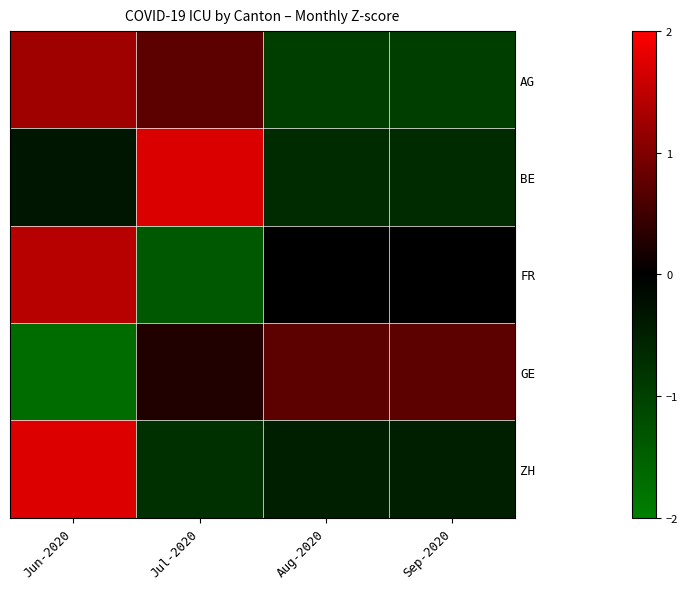

Reading left to right, extract all data points from this chart.

AG: Jun-2020=1.2	Jul-2020=0.7	Aug-2020=-1.0	Sep-2020=-1.0
BE: Jun-2020=-0.4	Jul-2020=1.7	Aug-2020=-0.7	Sep-2020=-0.7
FR: Jun-2020=1.4	Jul-2020=-1.4	Aug-2020=-0.0	Sep-2020=-0.0
GE: Jun-2020=-1.7	Jul-2020=0.3	Aug-2020=0.7	Sep-2020=0.7
ZH: Jun-2020=1.7	Jul-2020=-0.7	Aug-2020=-0.5	Sep-2020=-0.5